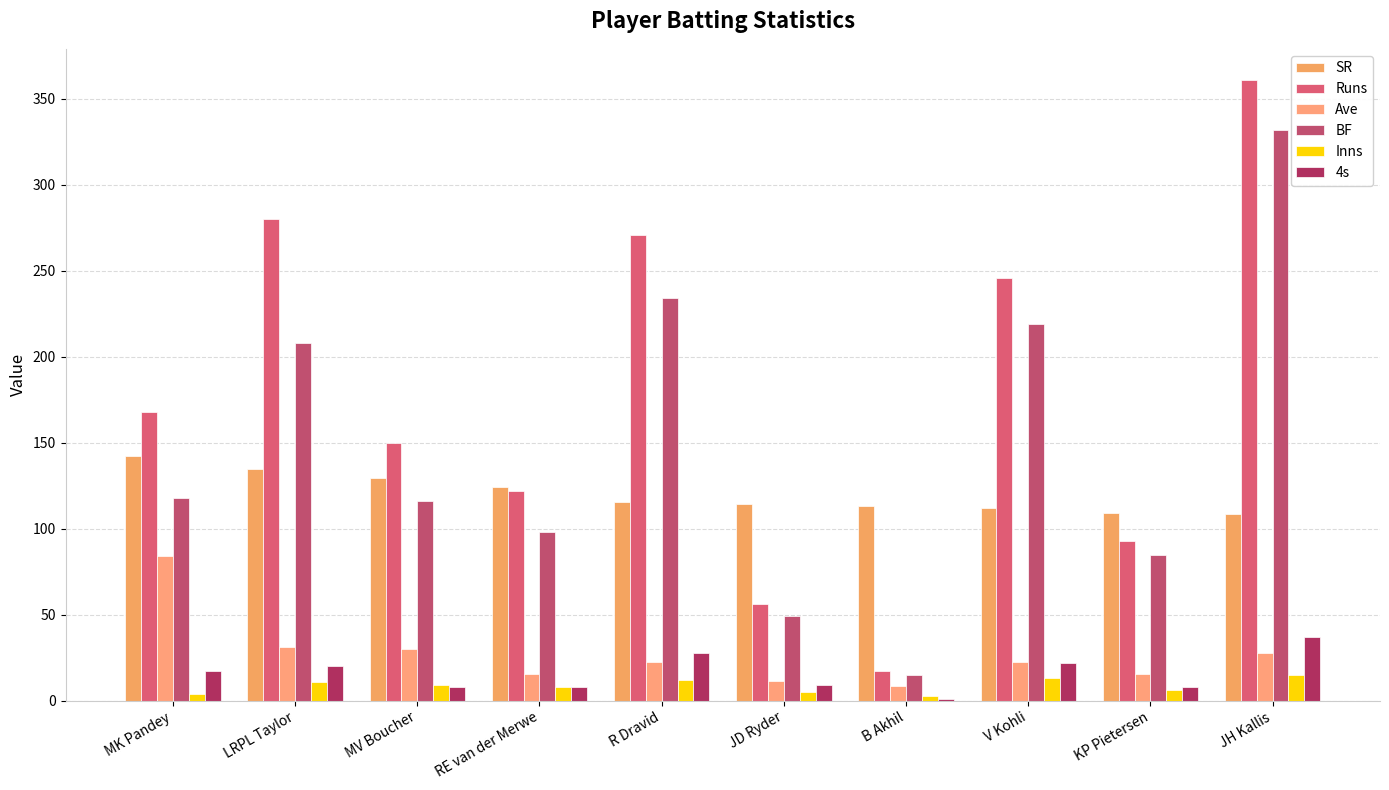

How many values in the SR series exceed 115?

5